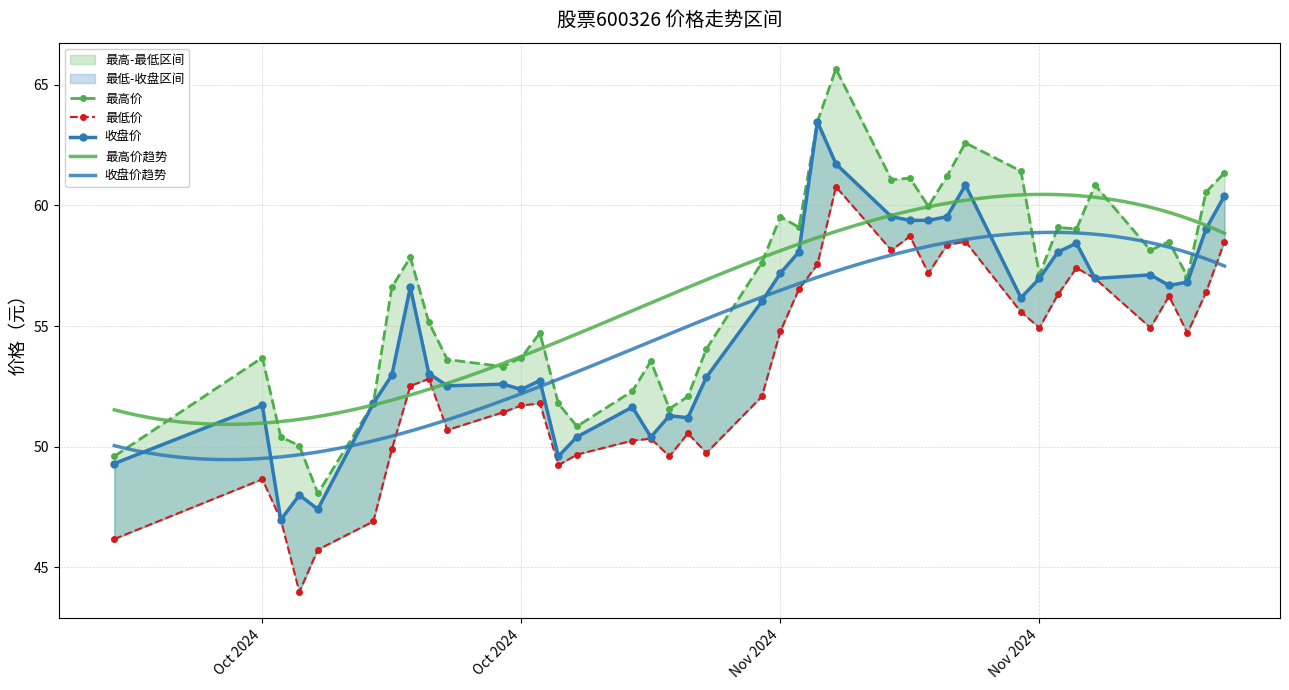

At which label does 收盘 first exceed 56?

2024-10-16